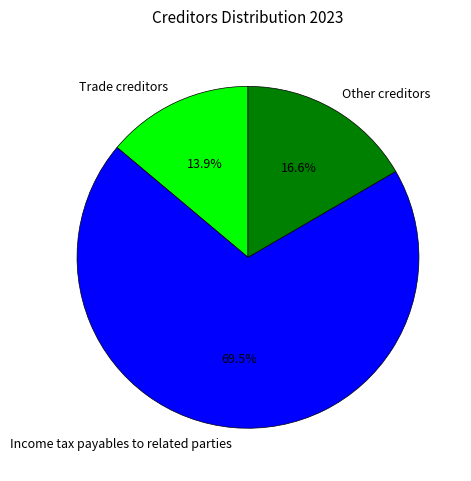

Does Income tax payables to related parties account for over 50% of the chart?

Yes